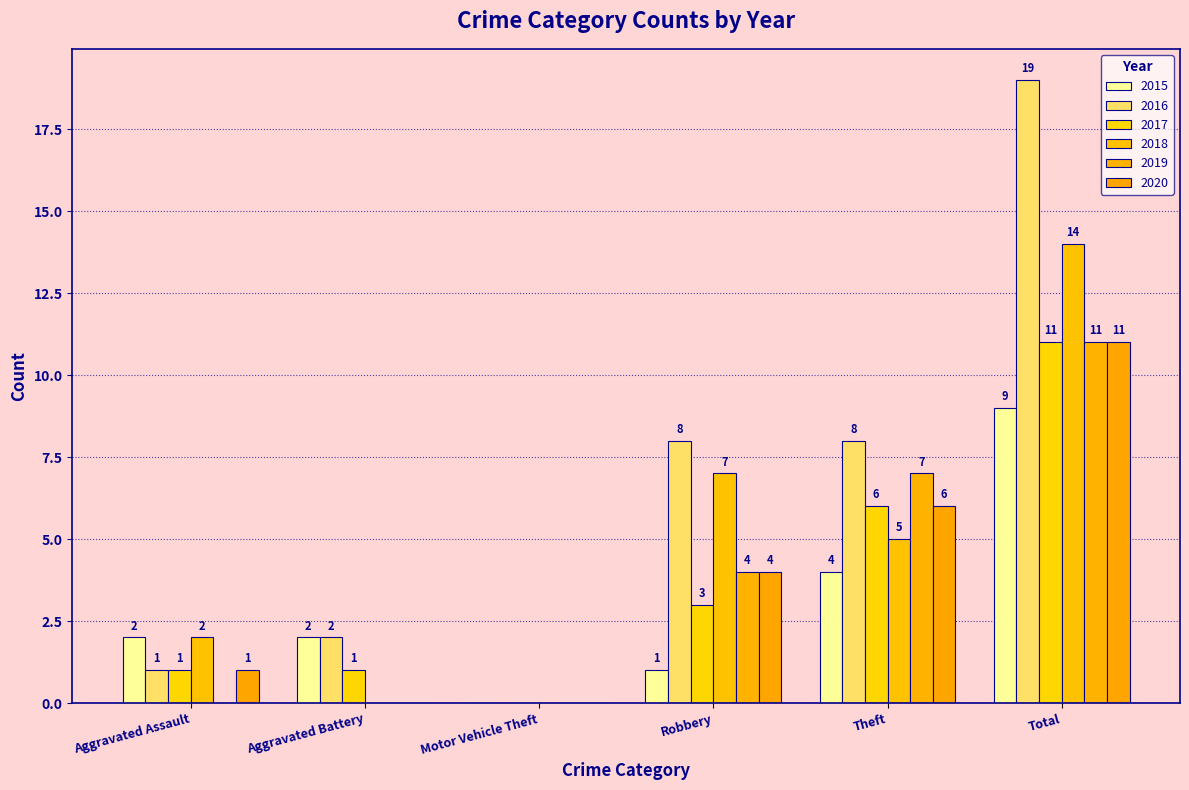

What is the difference between the maximum and minimum values in the 2018 series?

14